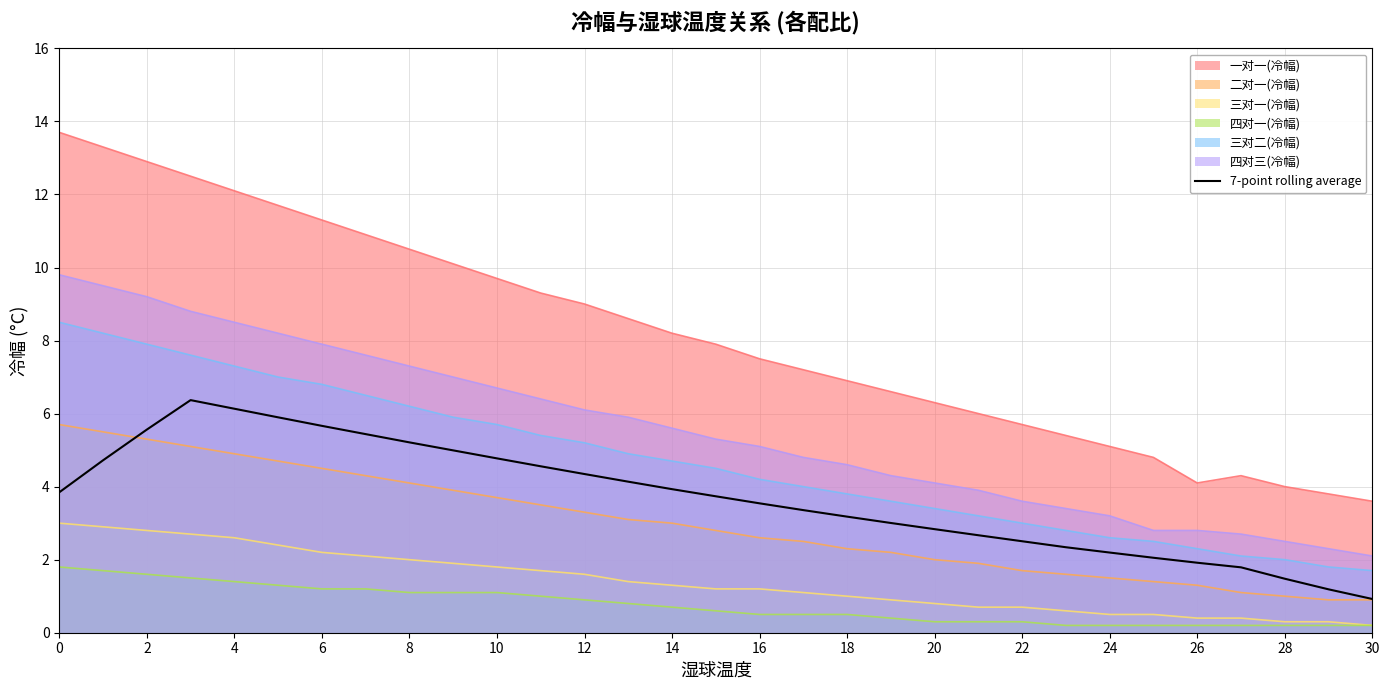

Count the number of categories in the chart.

31